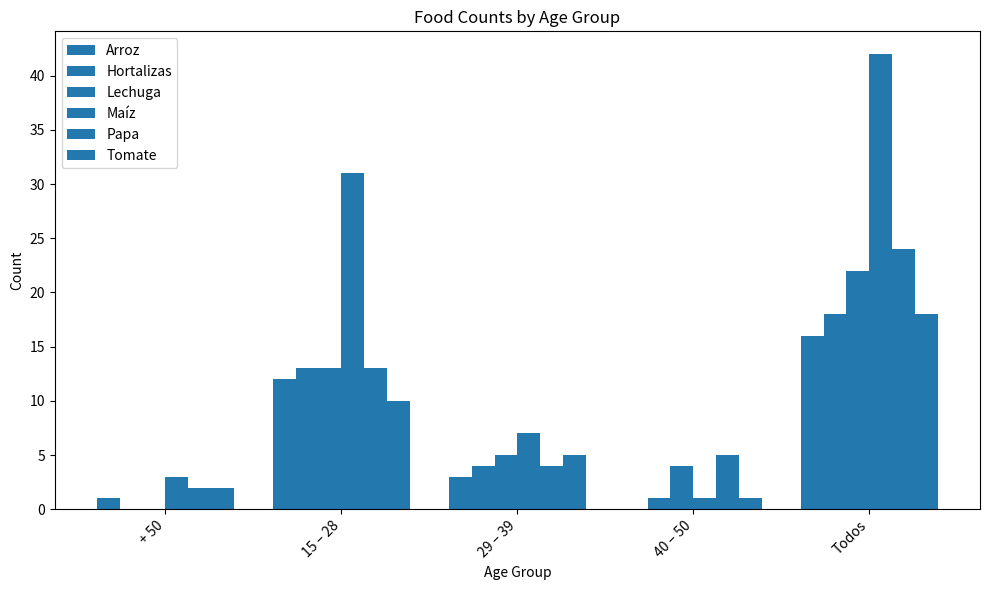

Rank the series at 15 – 28 from highest to lowest value.

Maíz, Hortalizas, Lechuga, Papa, Arroz, Tomate